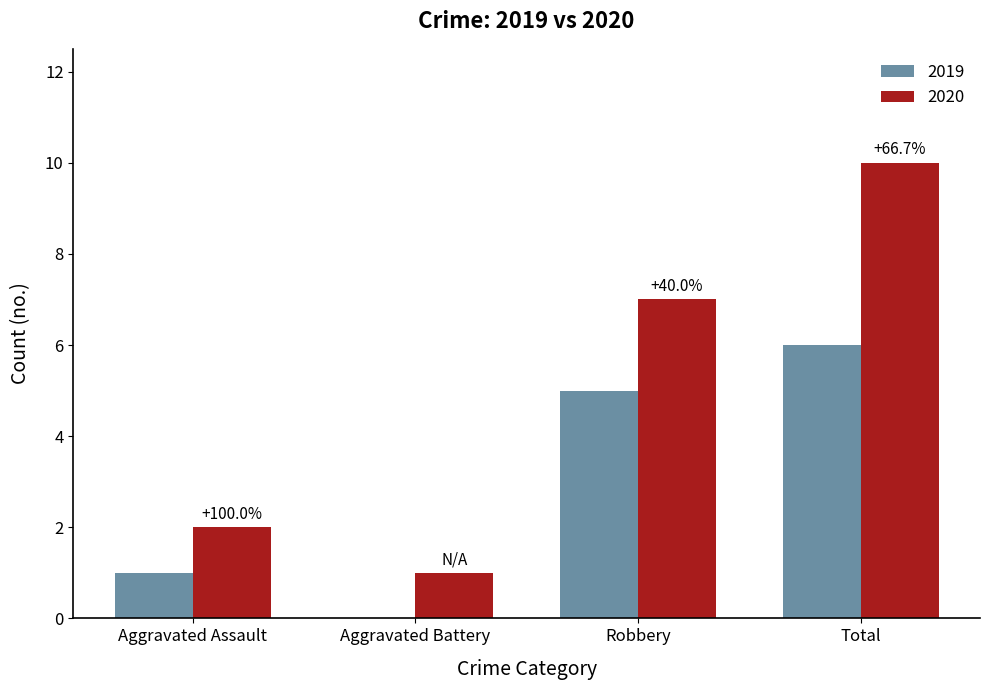

At which category does the chart reach its peak across all series?

Total